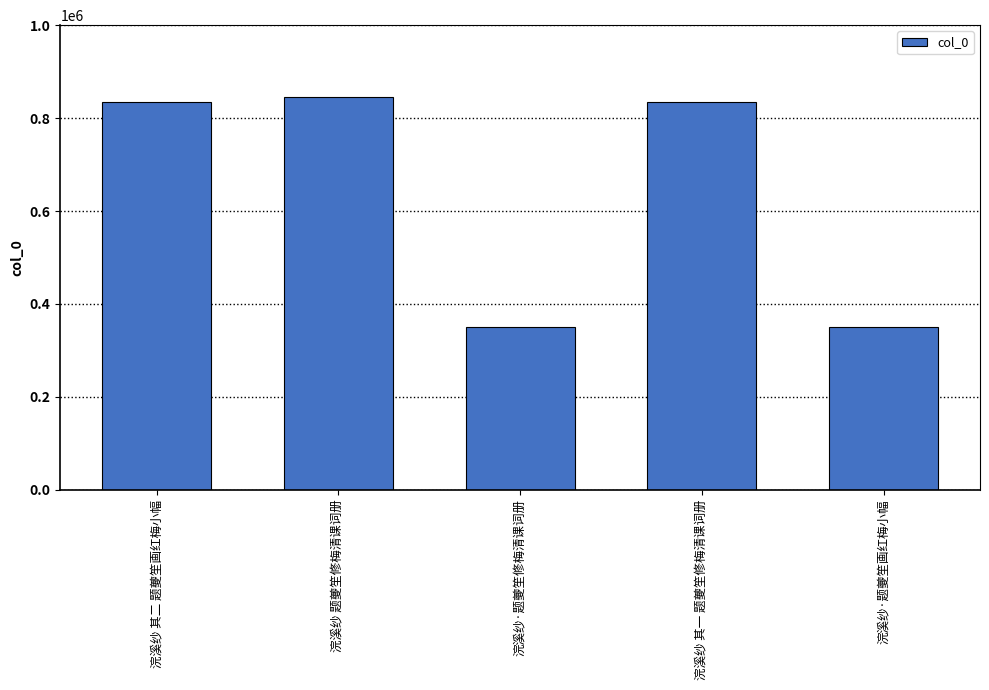

What is the greatest value displayed?

845169